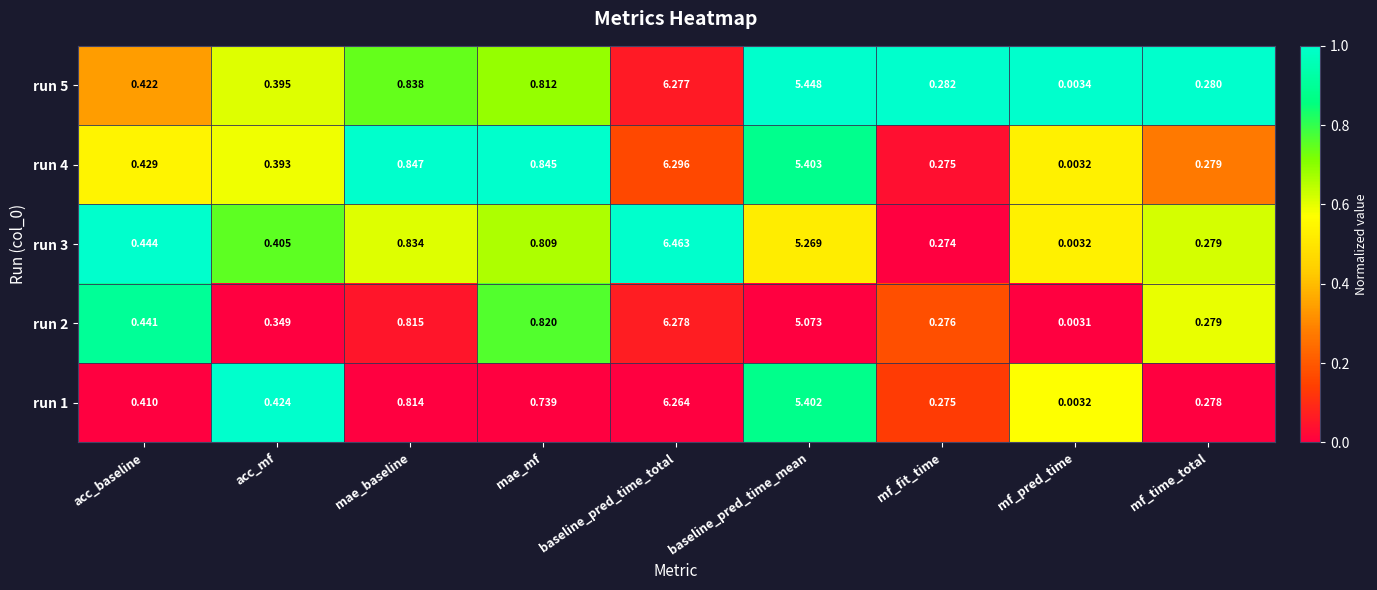

At which category is the sum across all series the highest?

baseline_pred_time_total